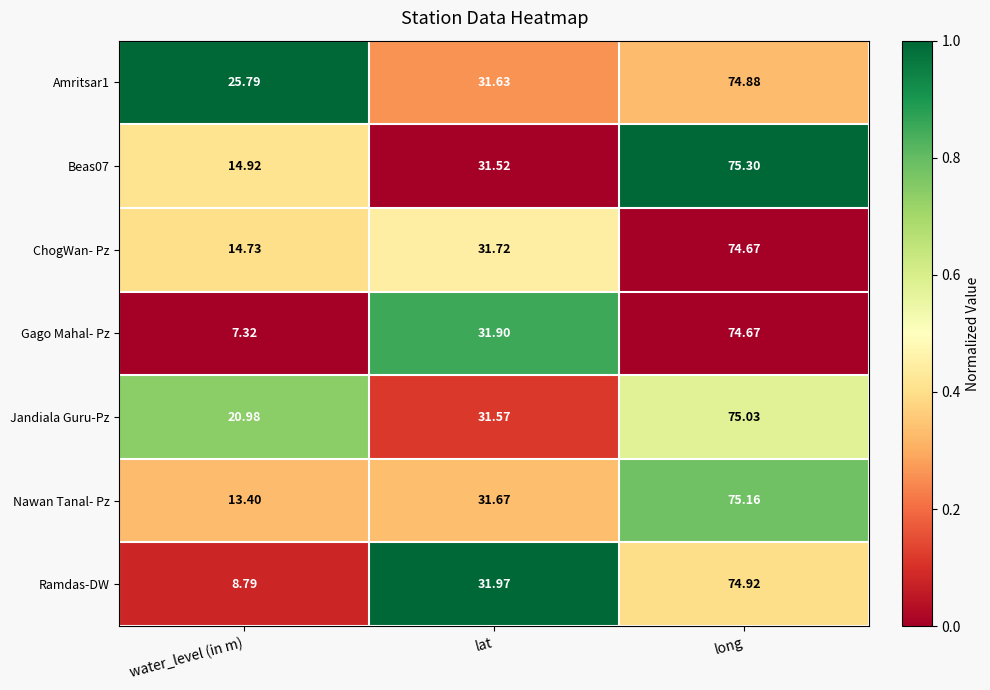

At which label does ChogWan- Pz first exceed 31?

lat